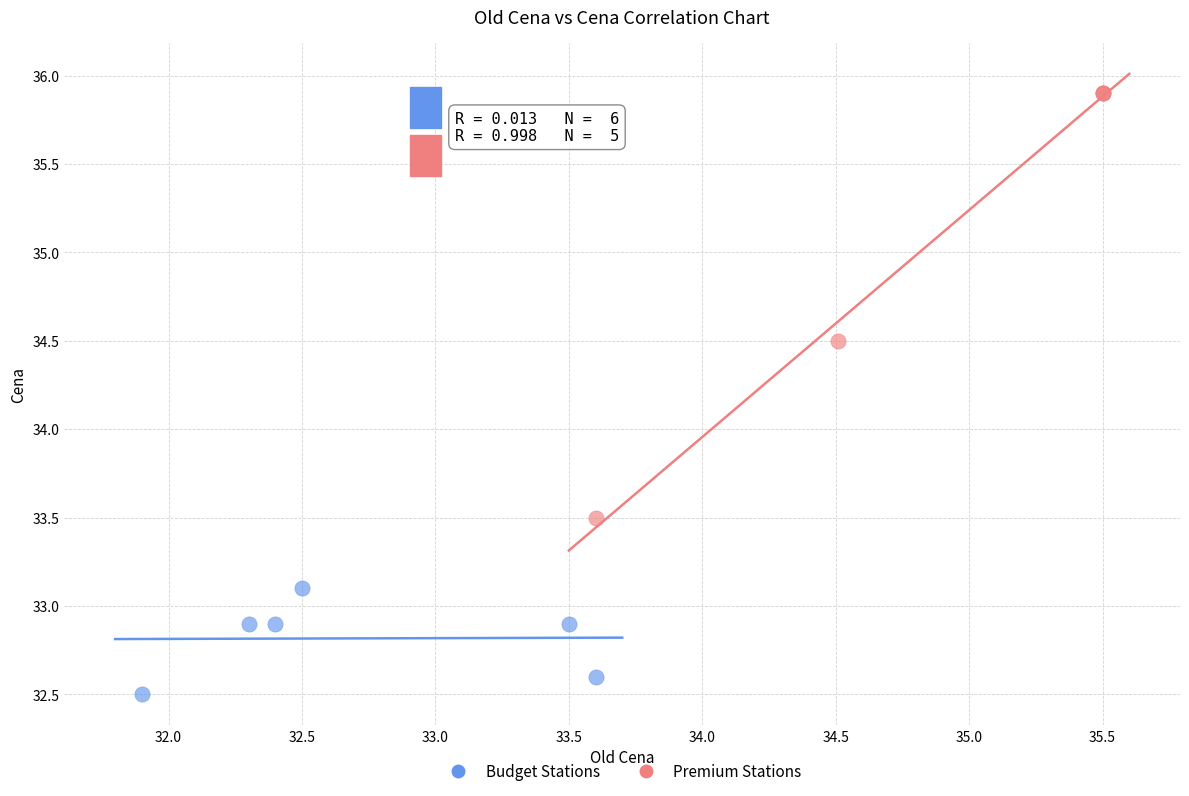

Which series has the largest Y range (max minus min)?

Premium Stations